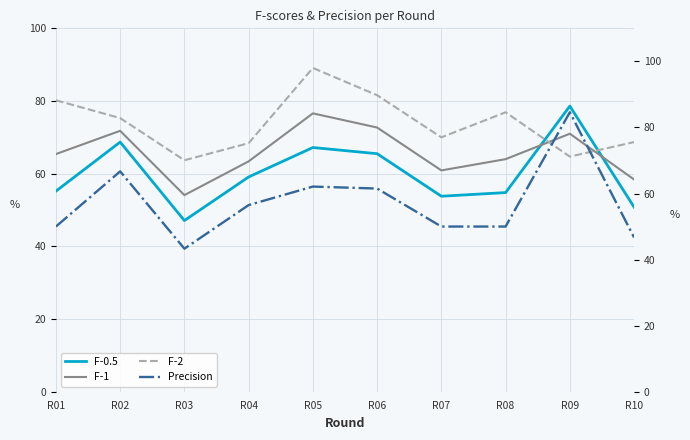

What is the difference between the F-2 values at R10 and R09?

4.0